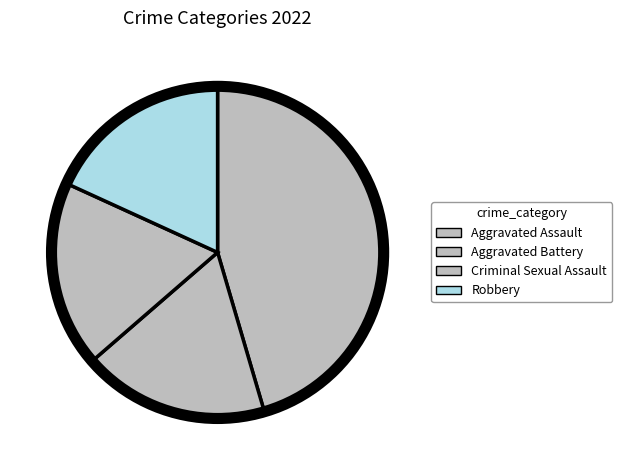

Is it true that Robbery is 24% of the pie?

False